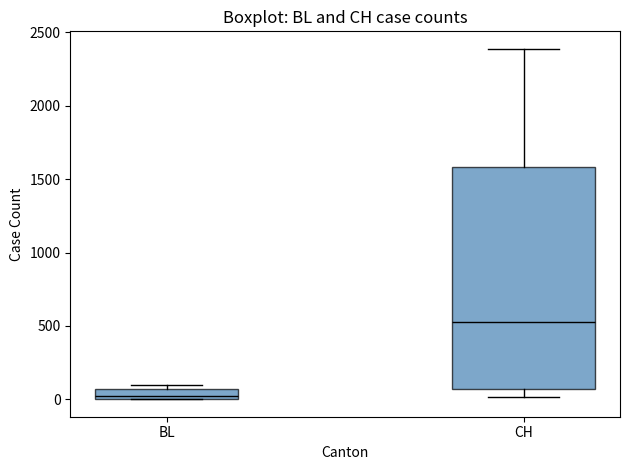

Comparing the boxes themselves (not the whiskers), which one is the tallest?

CH